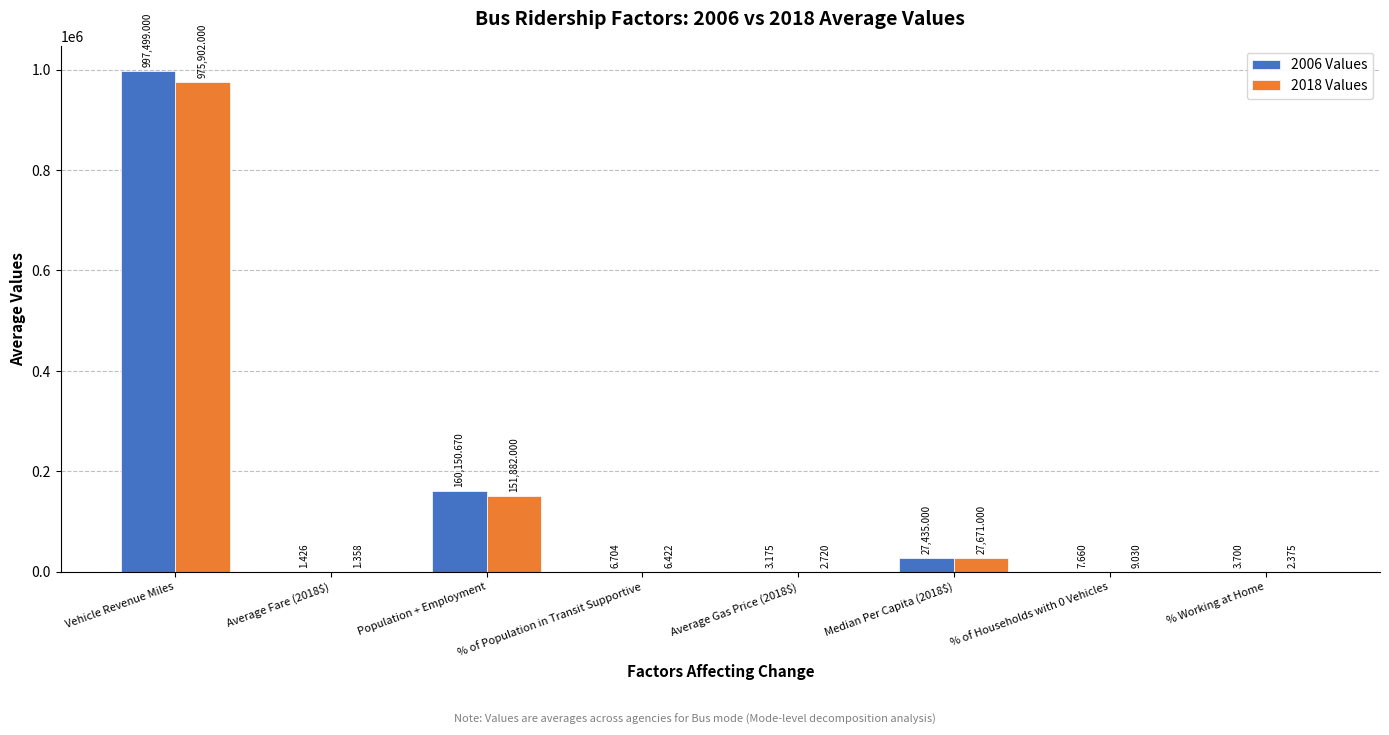

What value does the 2018 Values series have at Population + Employment?

151882.0